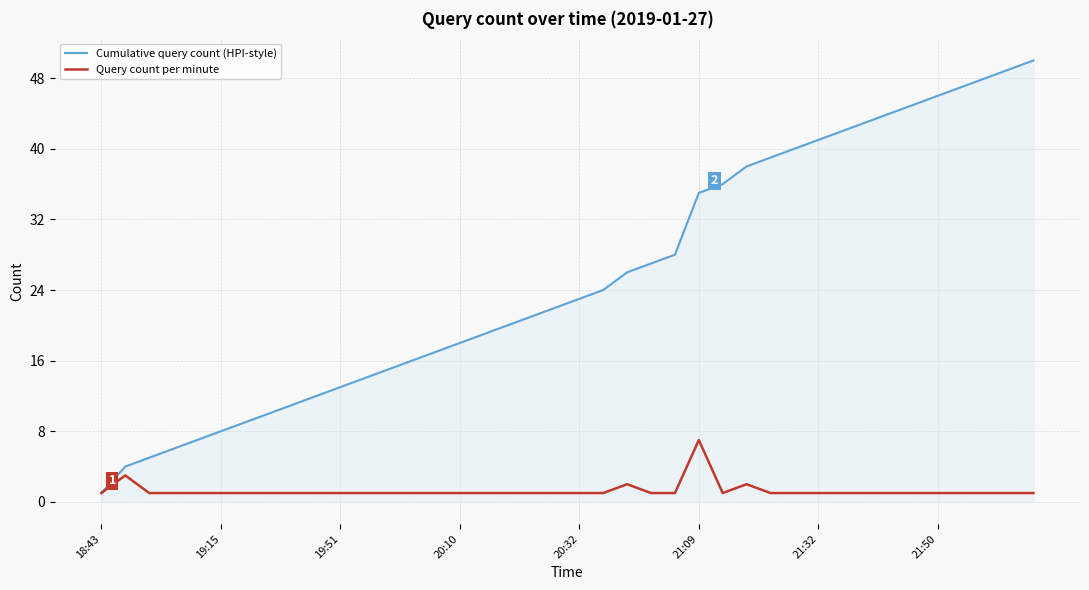

What is the greatest value displayed?

50